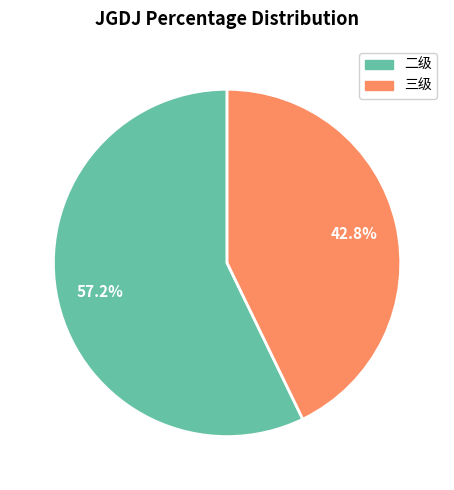

To the nearest percent, what portion does 二级 represent?

57%